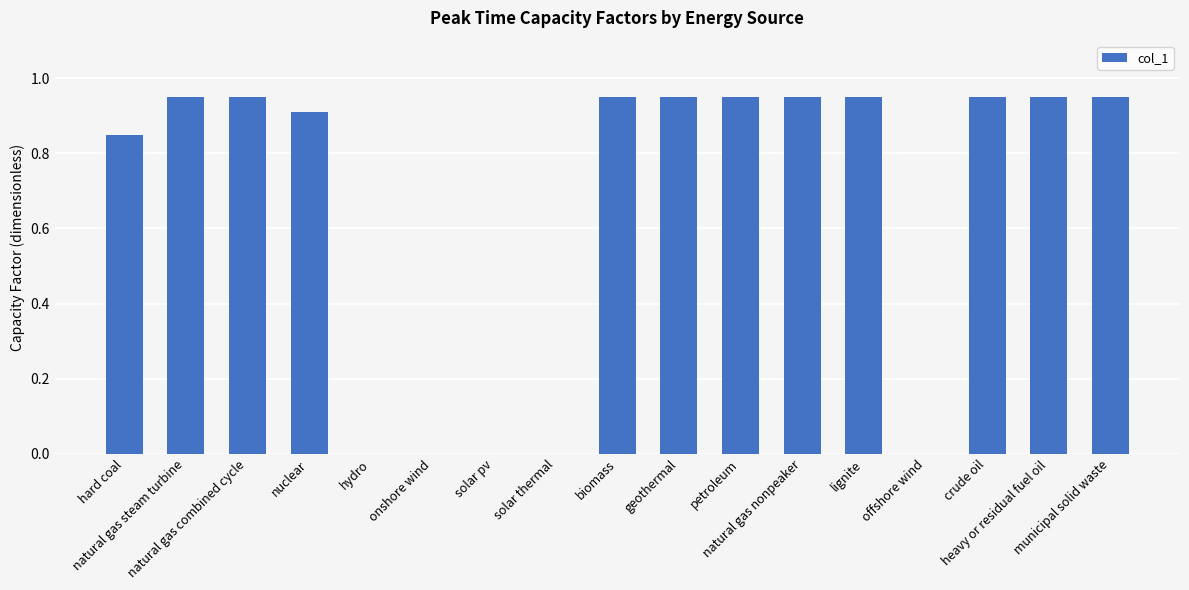

What is the sum of all values?

11.3